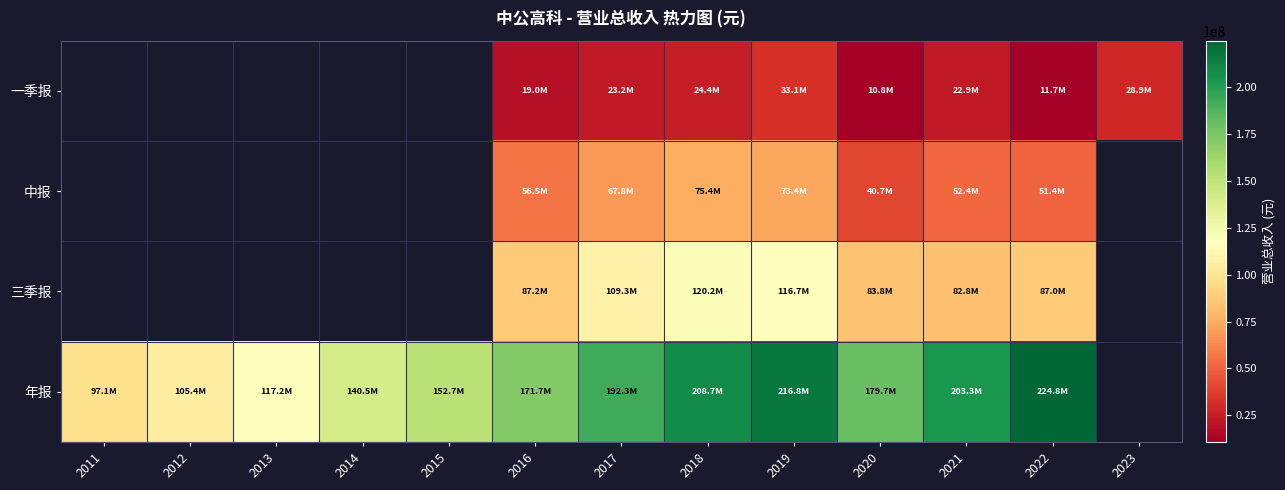

What is the maximum value shown in the chart?

224756135.6